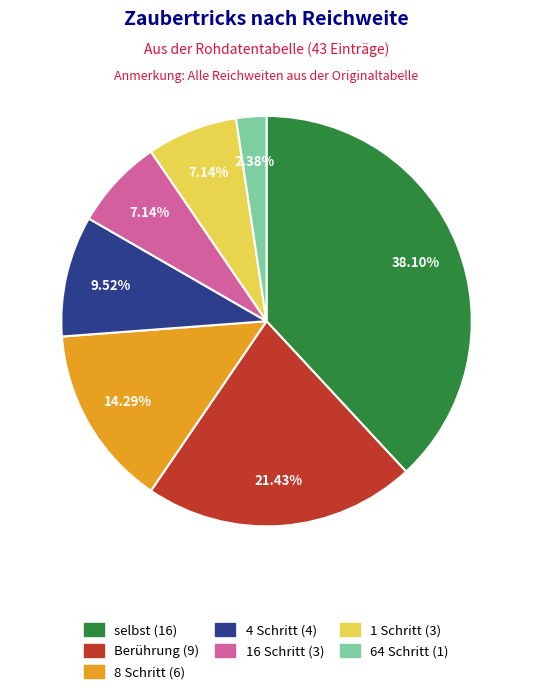

To the nearest percent, what is the difference between the 16 Schritt and 64 Schritt slice percentages?

5%